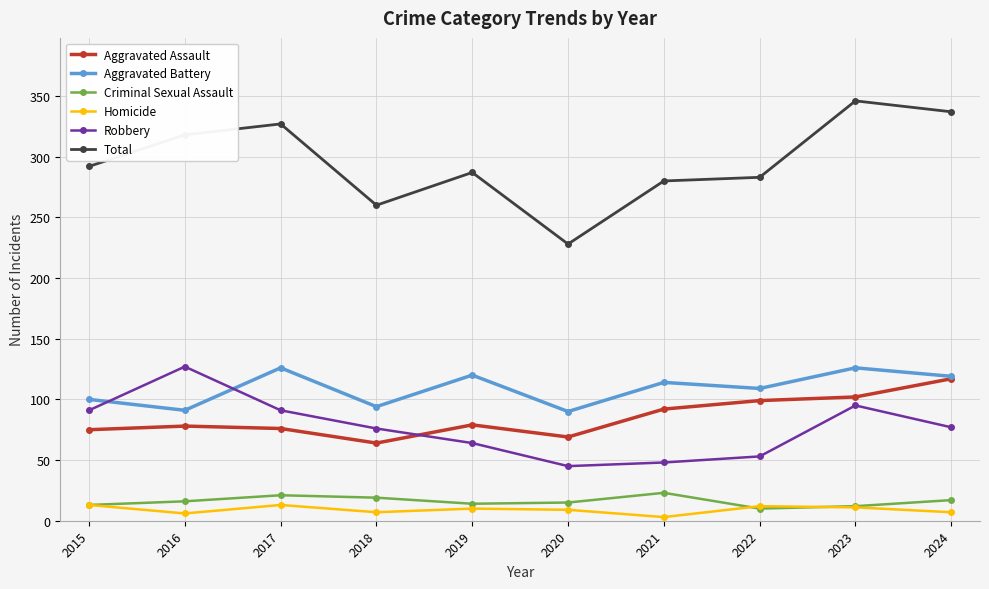

What is the sum of all Aggravated Assault values?

851